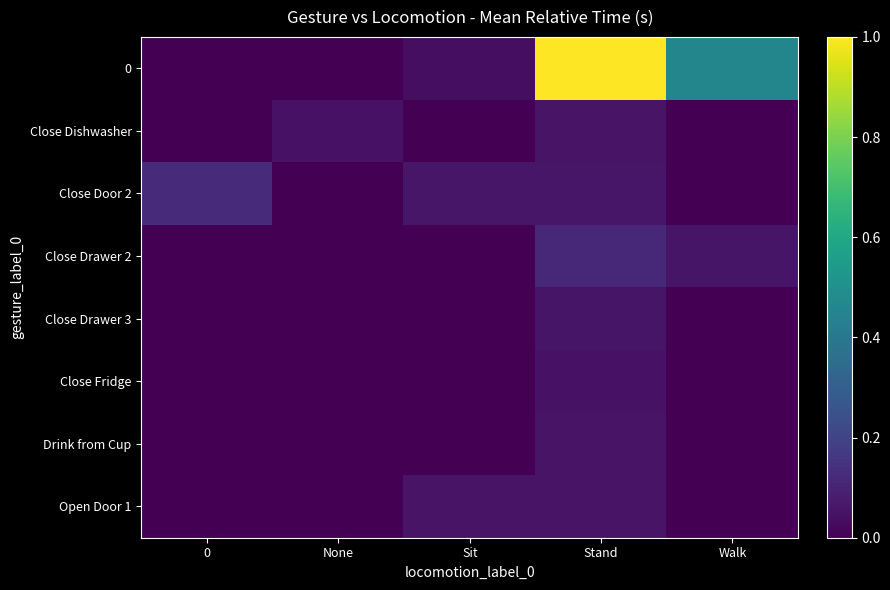

What is the spread (max minus min) of values at Sit?

0.1